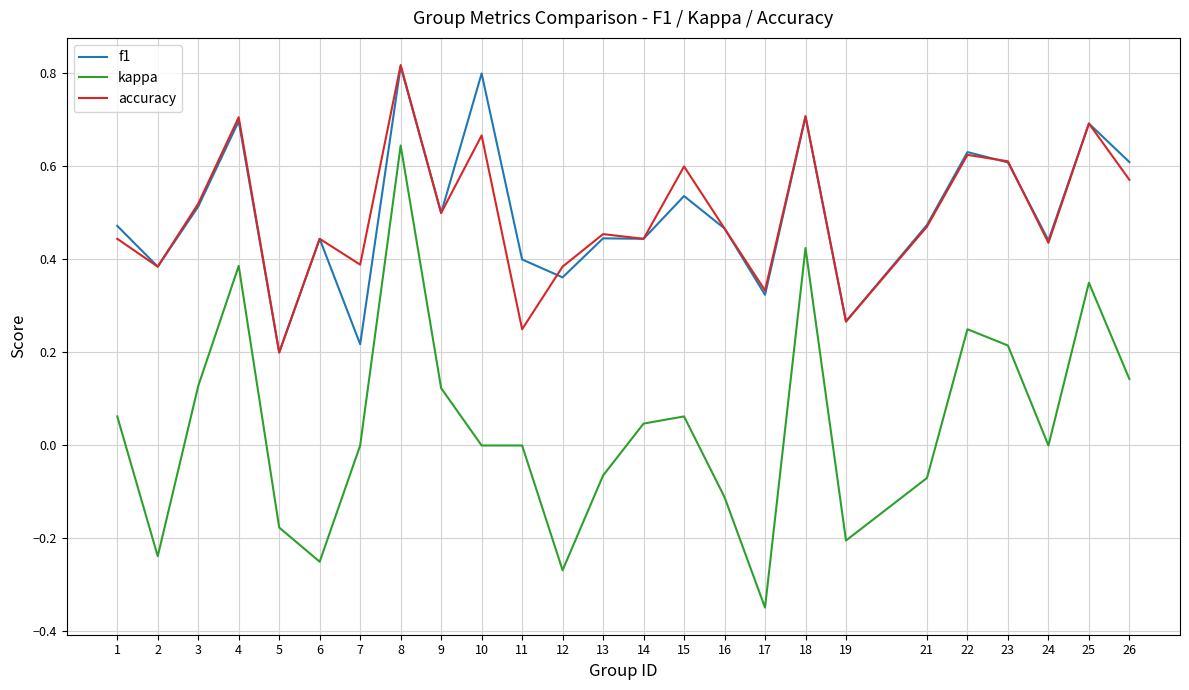

At which label does accuracy reach its minimum?

5